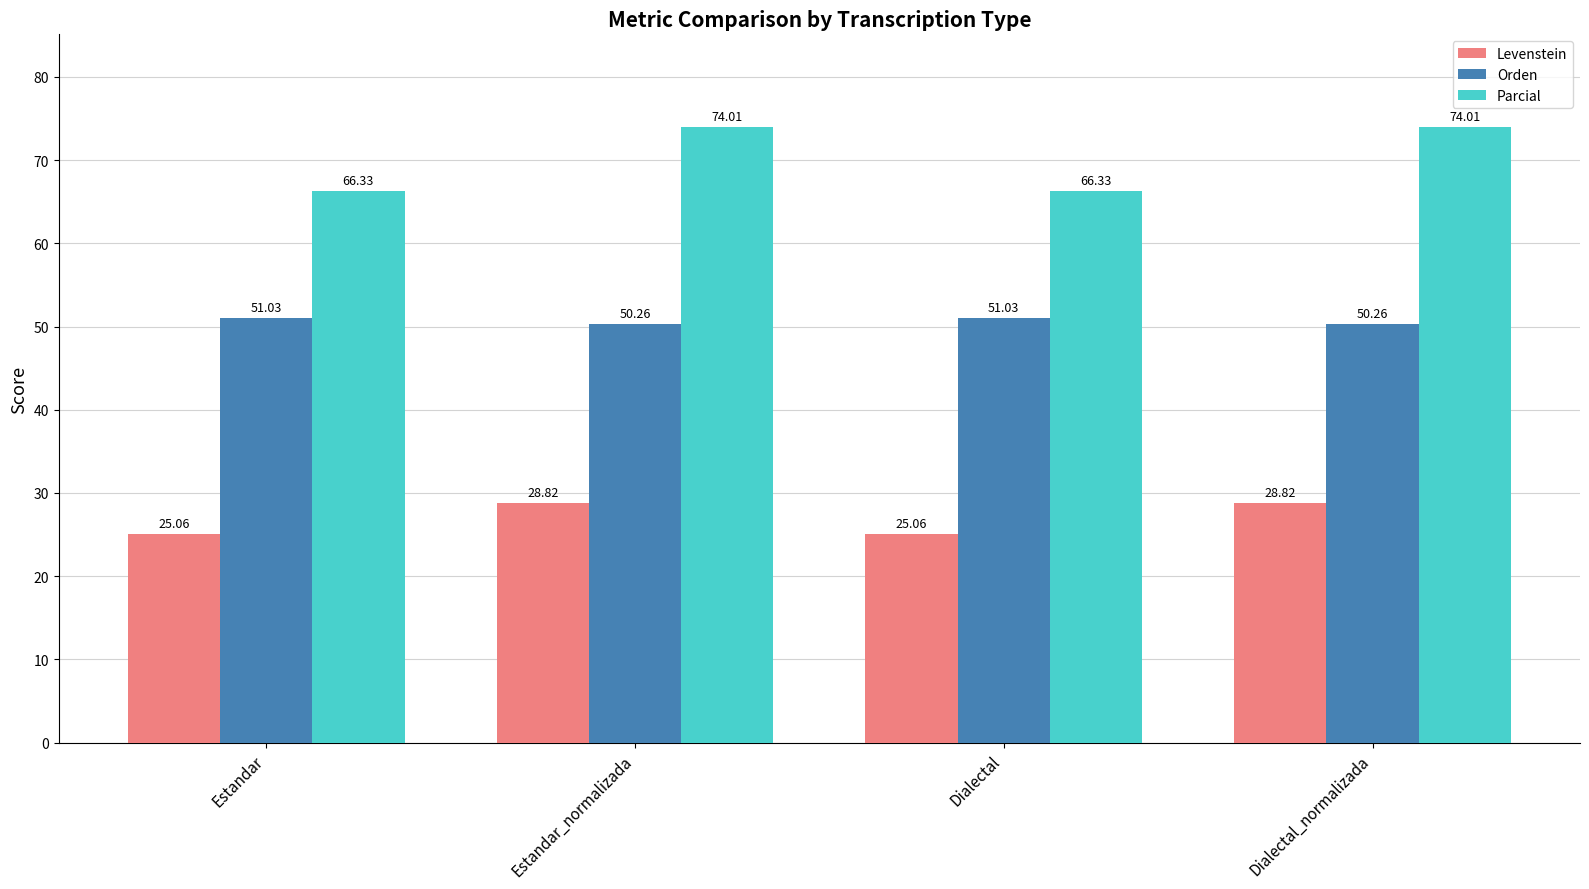

Is it true that Levenstein equals 43.0 at Estandar?

False